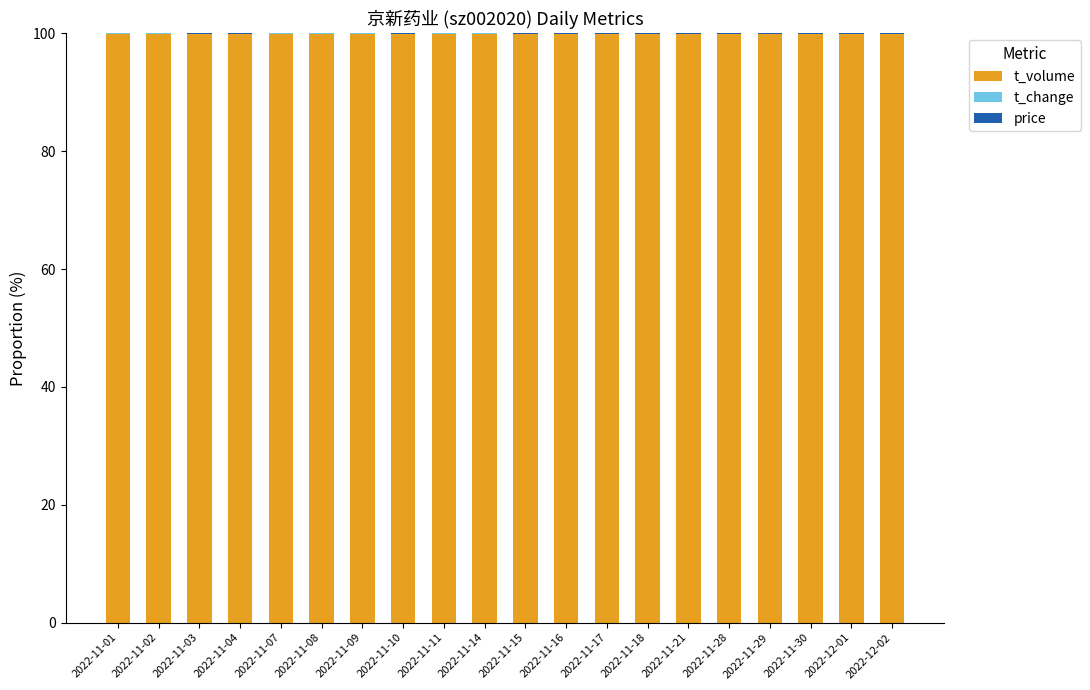

The t_volume series shows 34.1 at 2022-11-07. True or false?

False